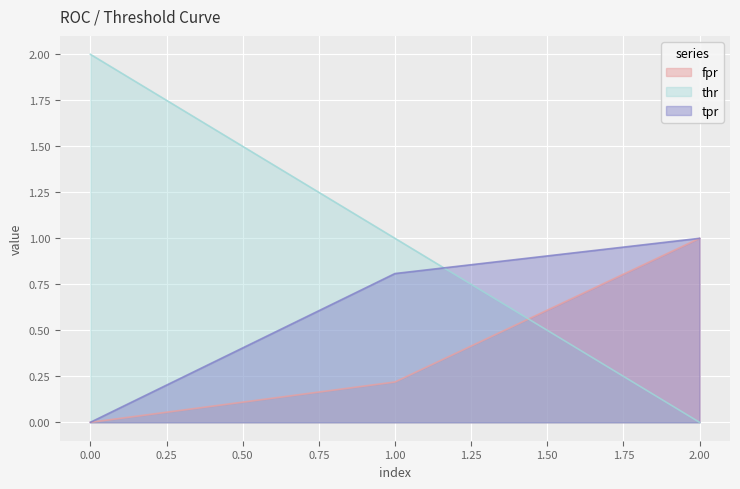

Reading right to left, transcribe all the data shown in this chart.

fpr: 1.0	0.2	0.0
thr: 0.0	1.0	2.0
tpr: 1.0	0.8	0.0